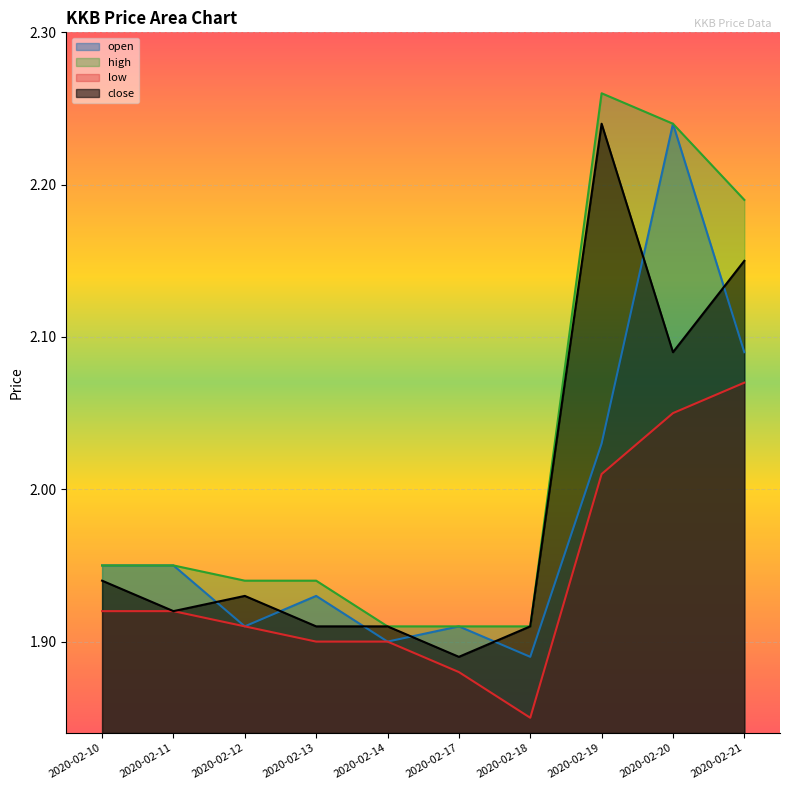

At which label is open closest to 2?

2020-02-19